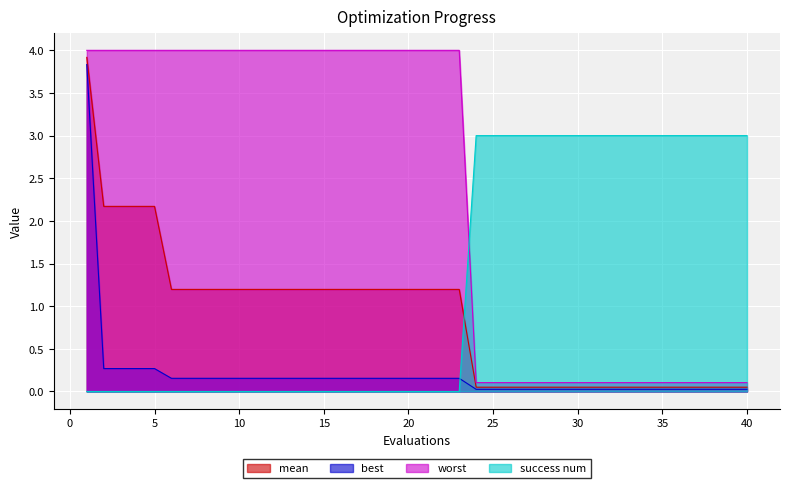

Between 6 and 35, which series saw the biggest shift?

worst